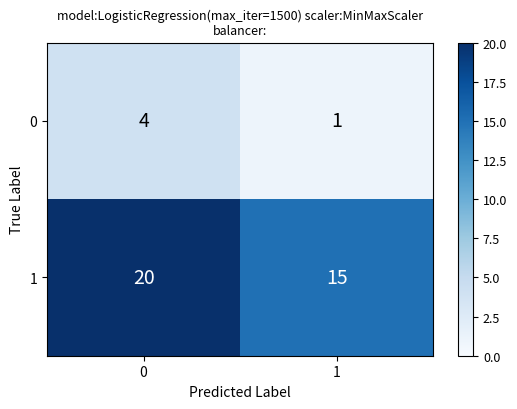

Which series has the largest range (max minus min)?

1